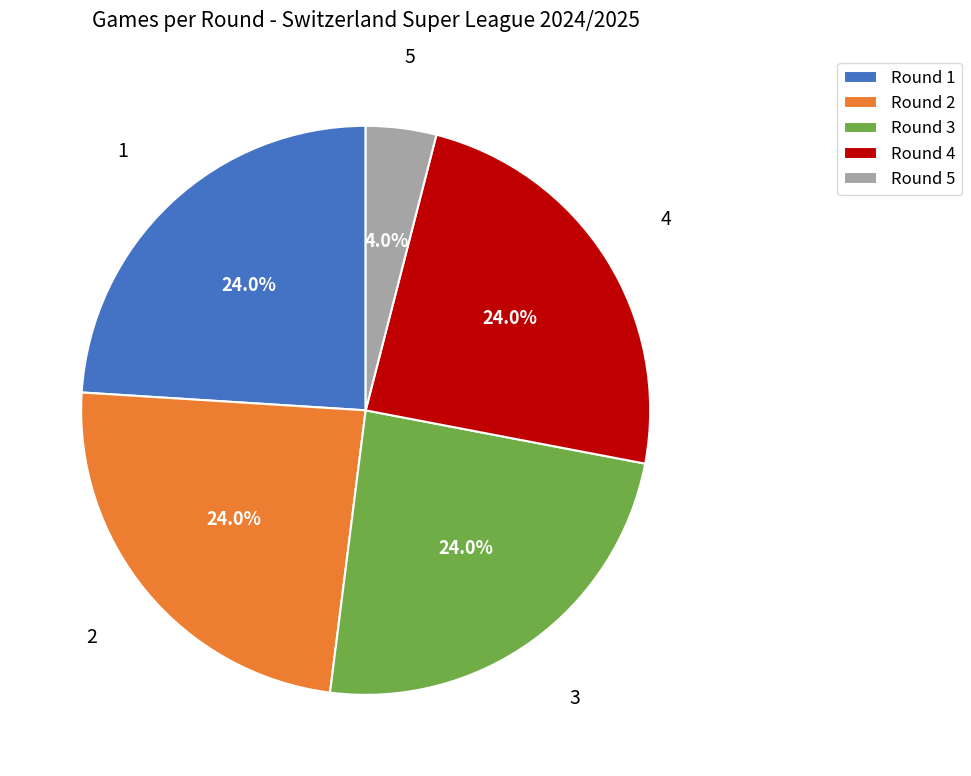

Which slice is the smallest?

Round 5